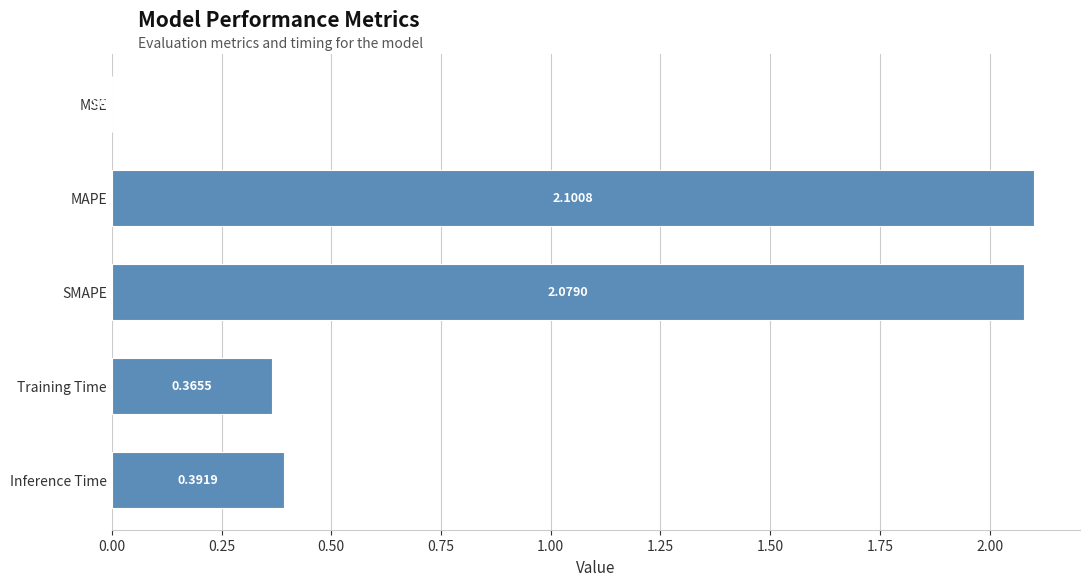

At which category does the chart reach its peak across all series?

MAPE